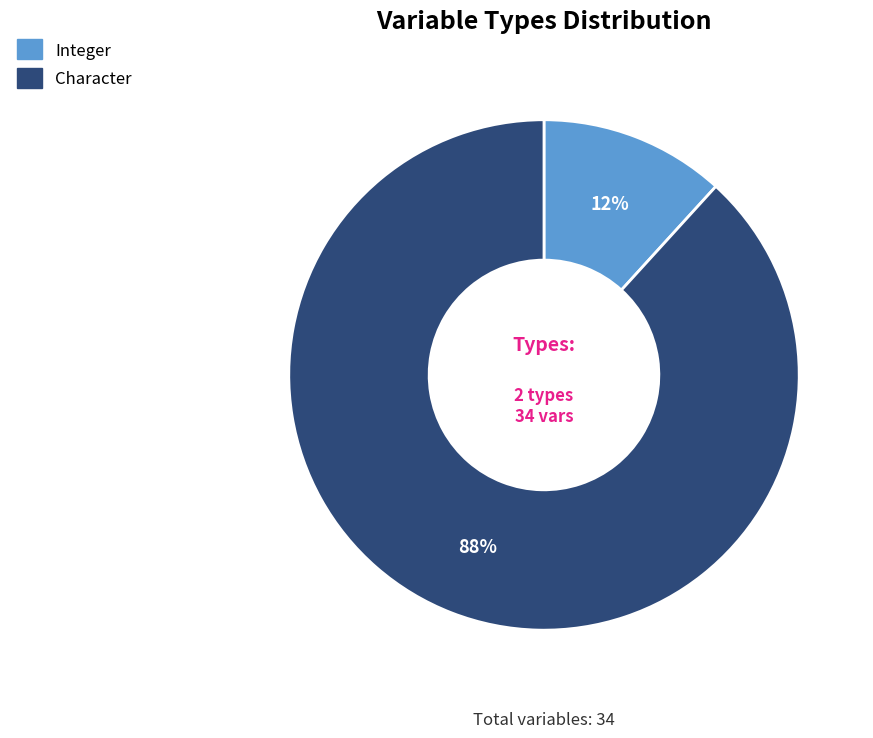

To the nearest percent, what portion does Integer represent?

12%